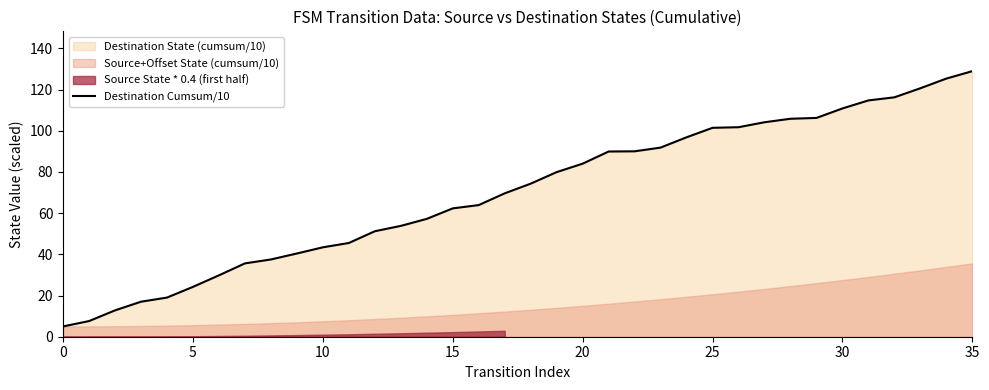

What is the sum of the values at 9 and 29?

146.6